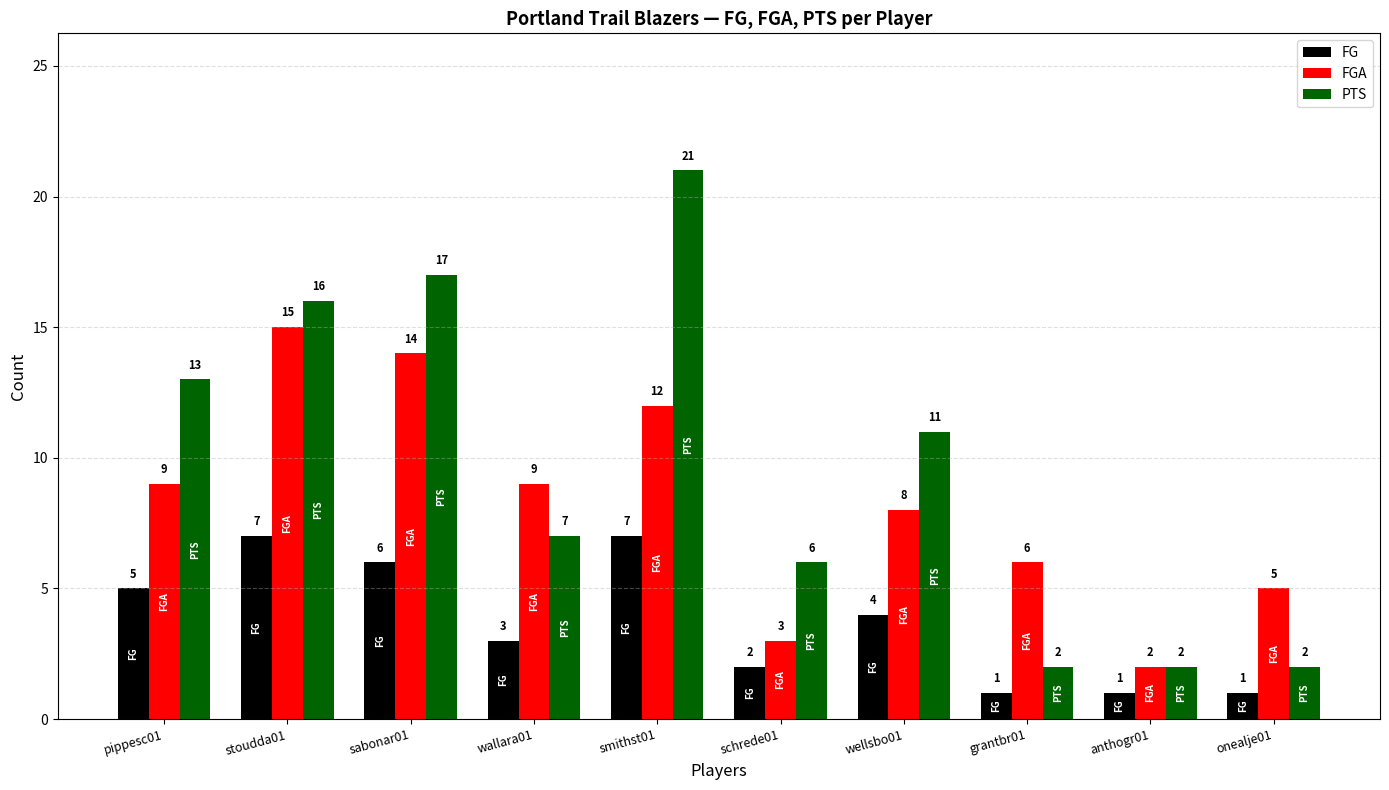

What is the minimum value shown in the chart?

1